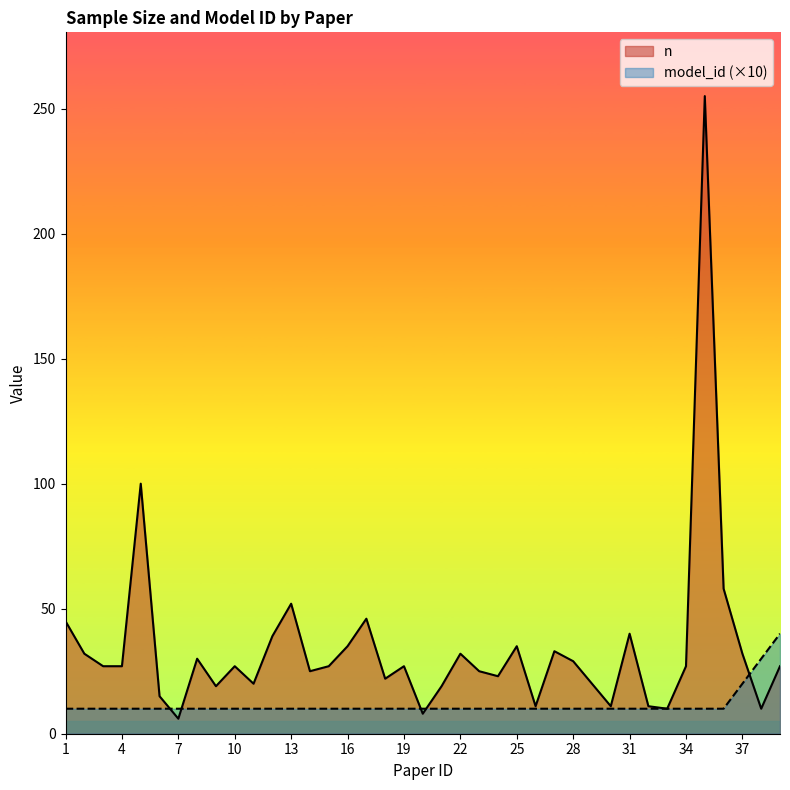

Rank the series by their maximum value, from lowest to highest.

model_id (×10), n